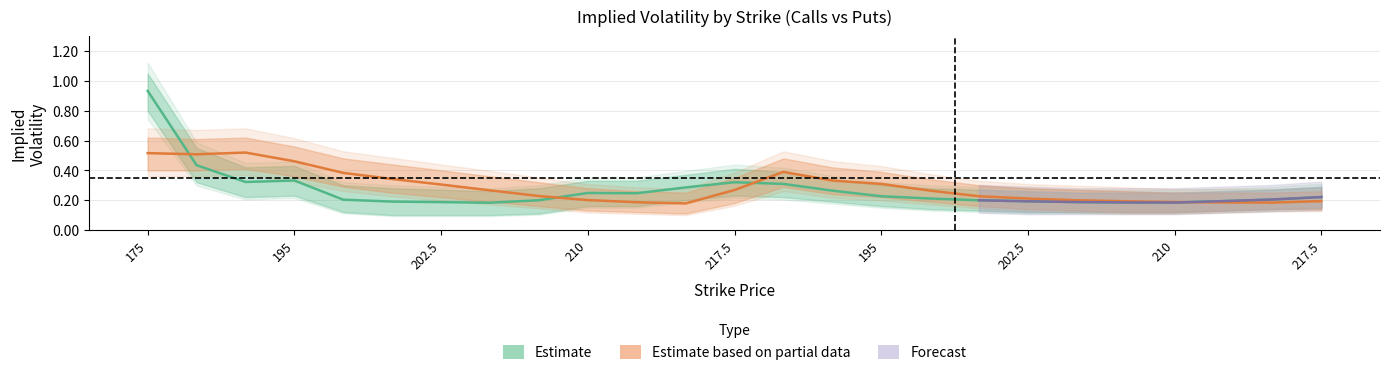

At which category does puts_iv_upper reach its first local peak?

192.5